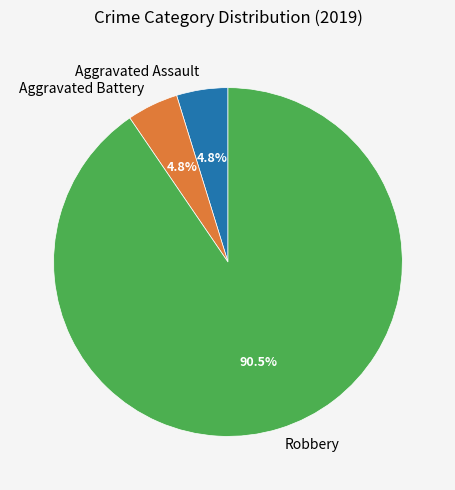

Is there a majority slice in this chart?

Yes